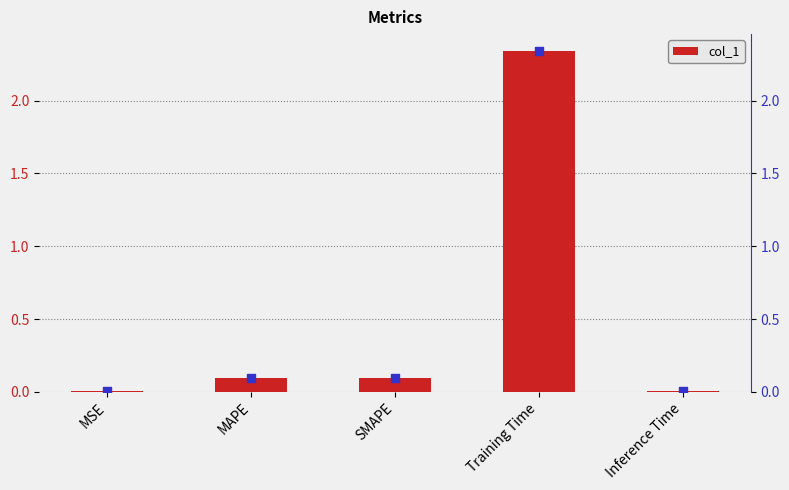

Which series has the largest total across all categories?

col_1